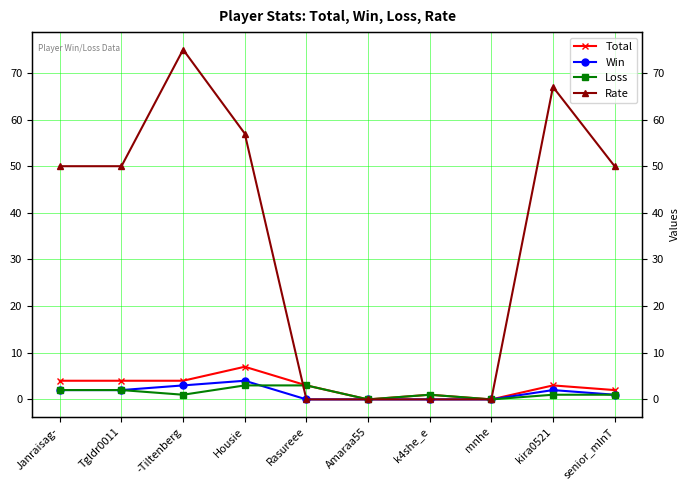

Is the value of Loss at Tgldr0011 greater than the value of Total at kira0521?

No